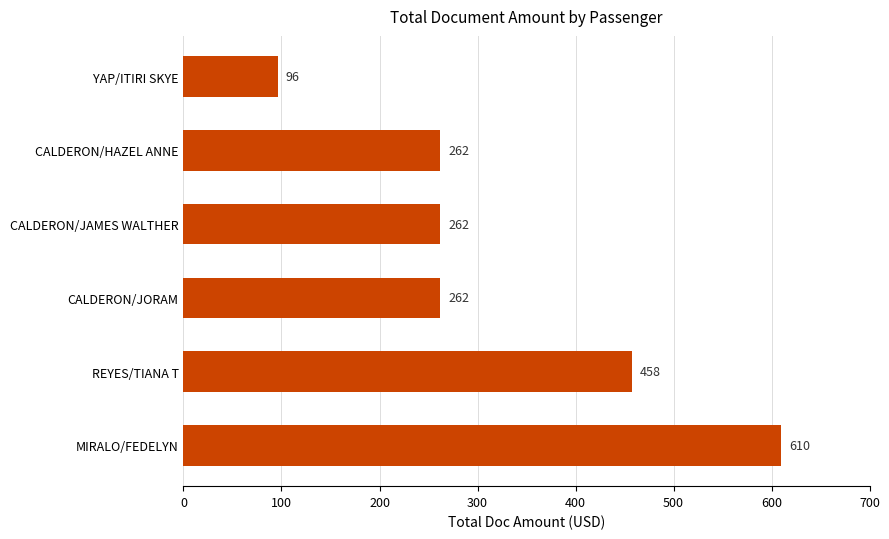

What value does the data have at REYES/TIANA T, to the nearest 50?

450